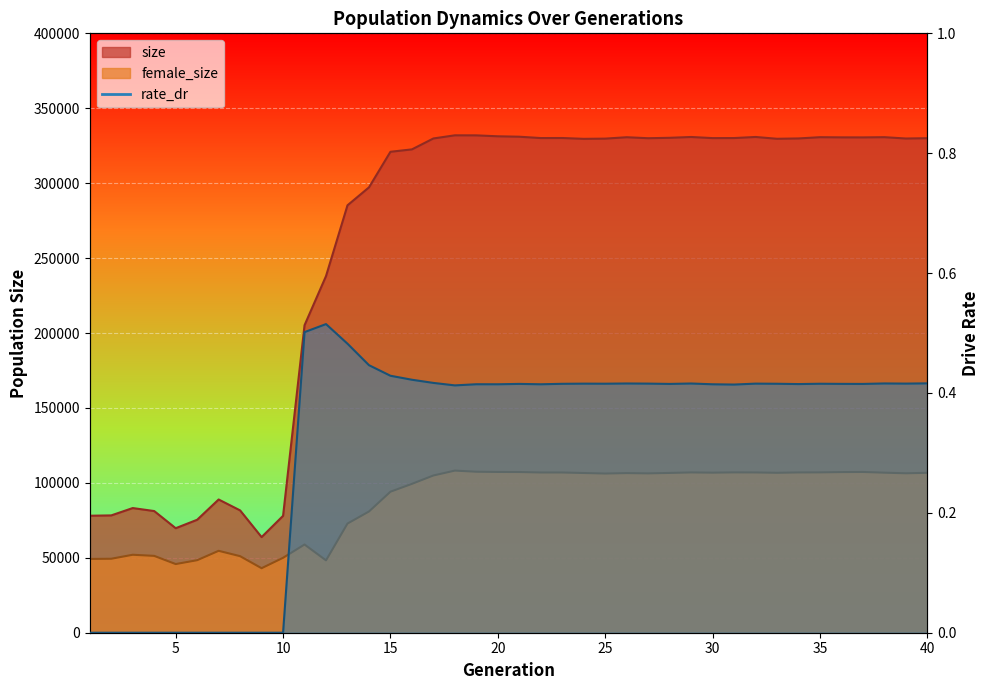

The value of size at 36 is 330578.0. True or false?

True